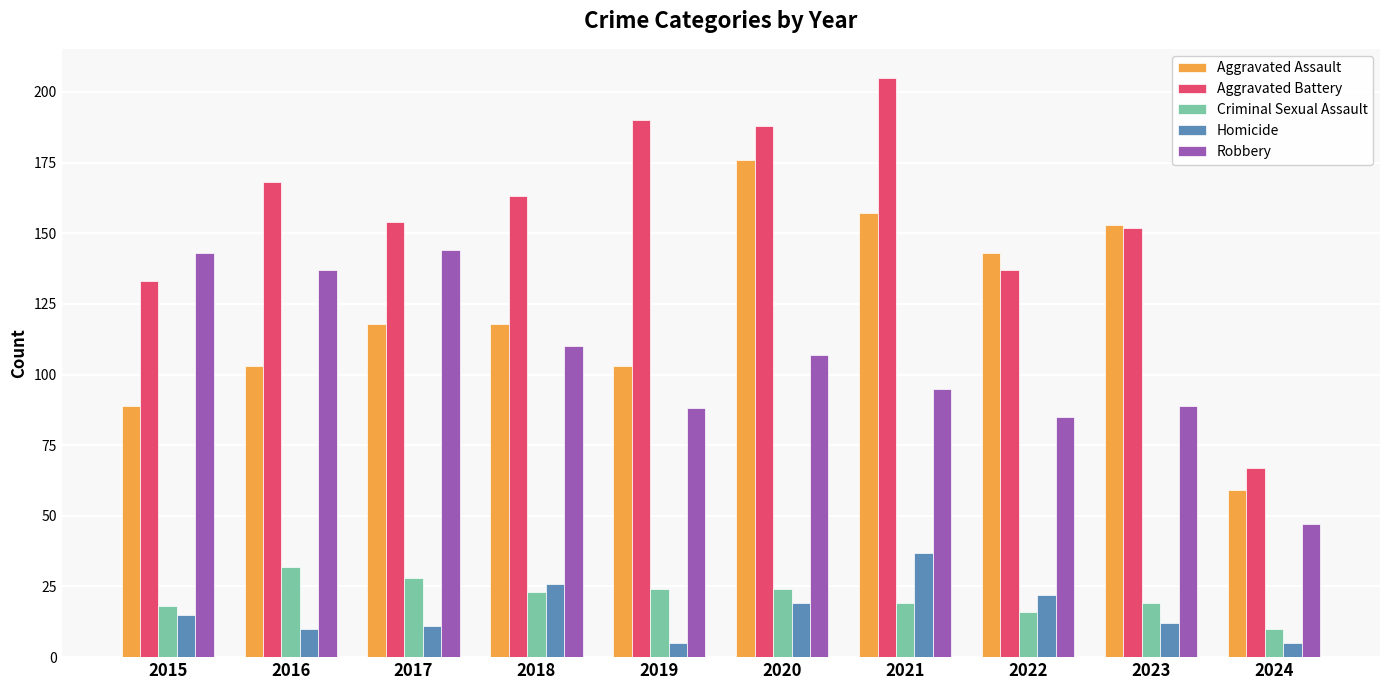

What value does the Aggravated Assault series have at 2015?

89